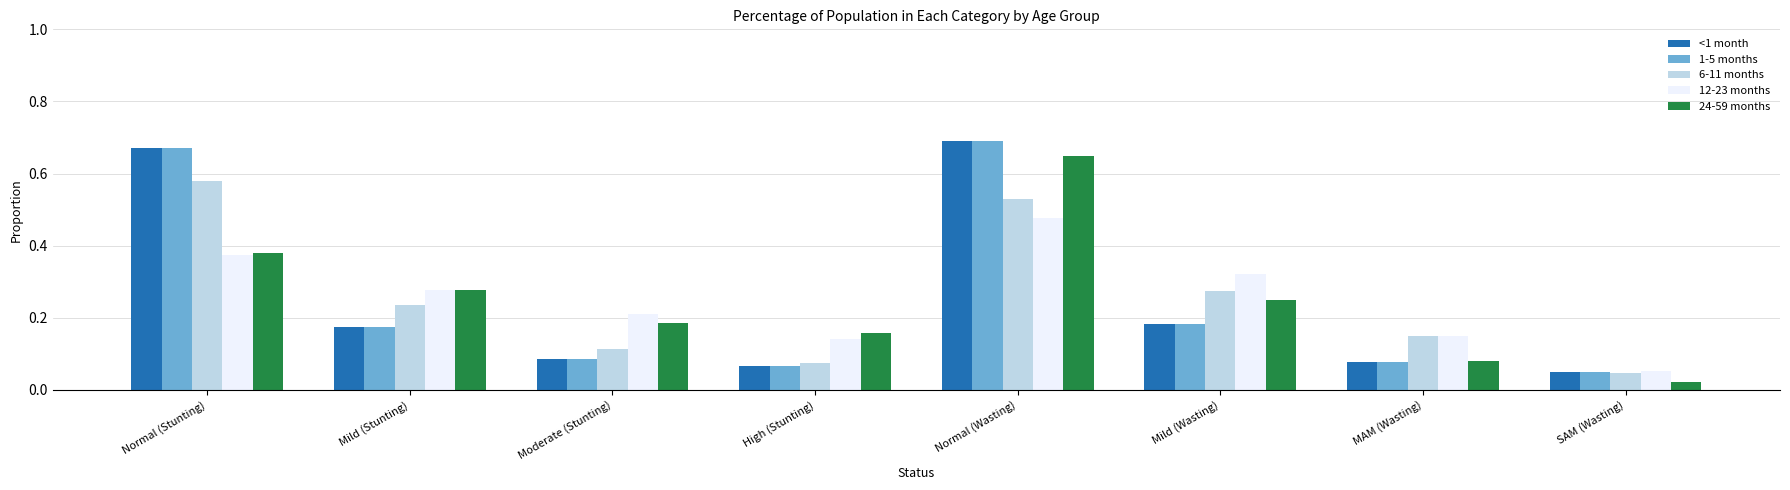

What is the label of the 2nd bar from the right?

MAM (Wasting)